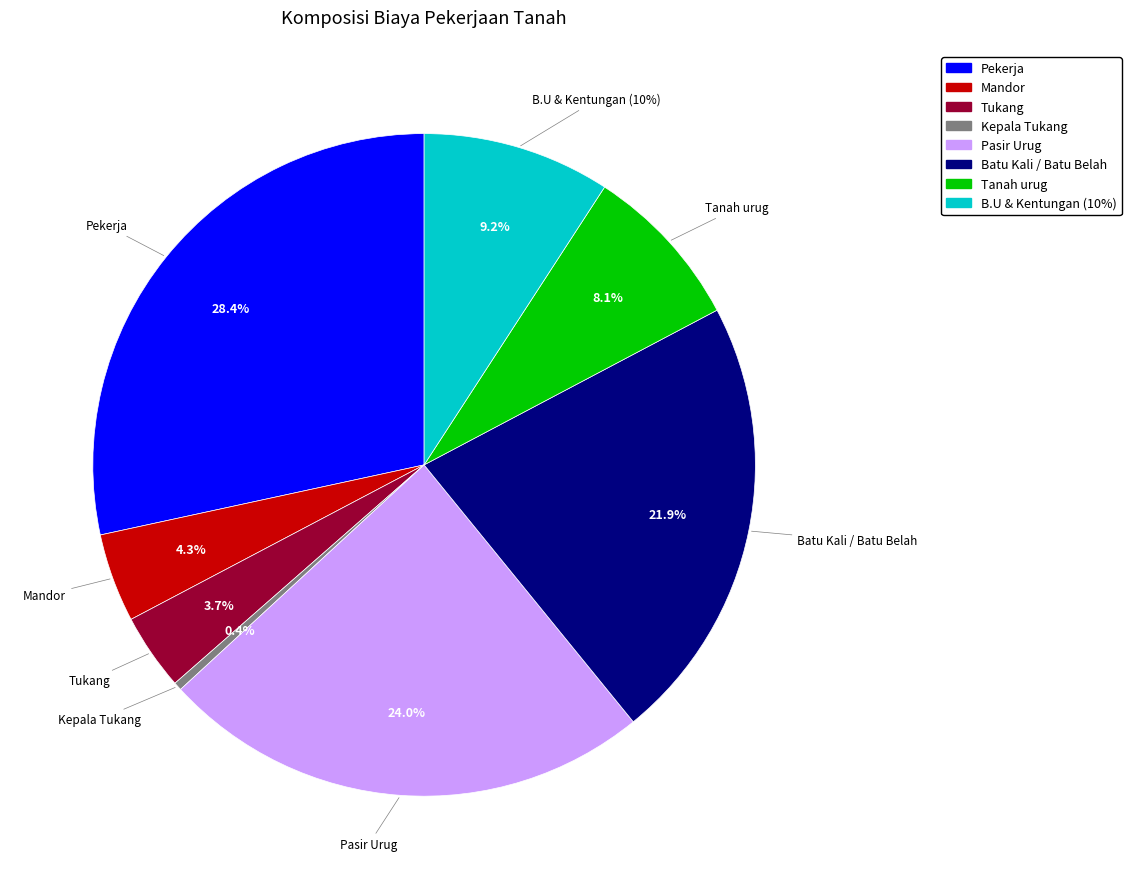

Between Batu Kali / Batu Belah and B.U & Kentungan (10%), which is larger?

Batu Kali / Batu Belah